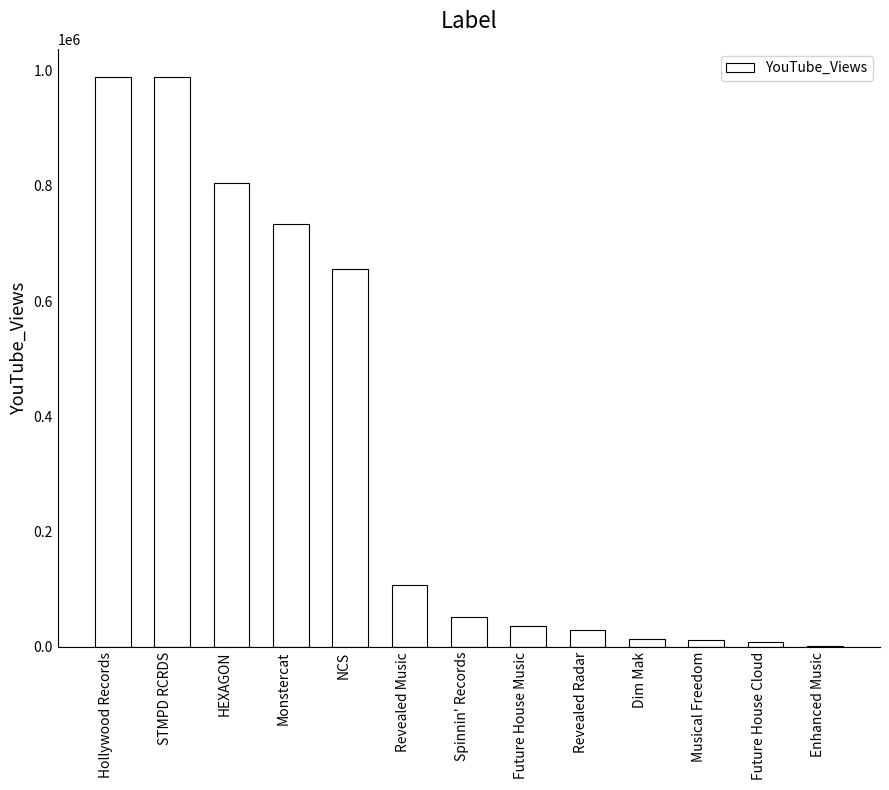

Between Future House Cloud and STMPD RCRDS, which is larger?

STMPD RCRDS